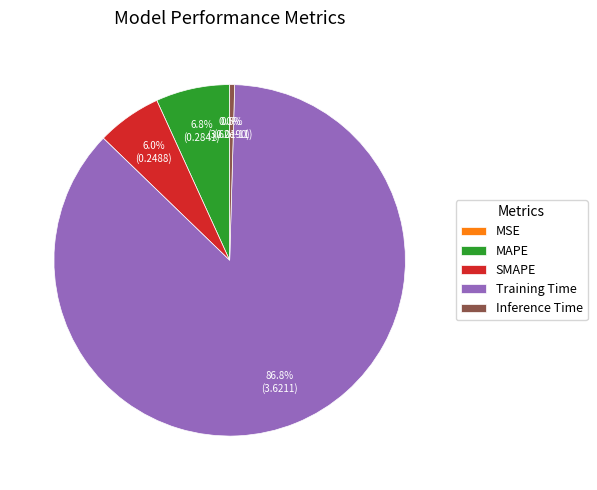

Is there a majority slice in this chart?

Yes